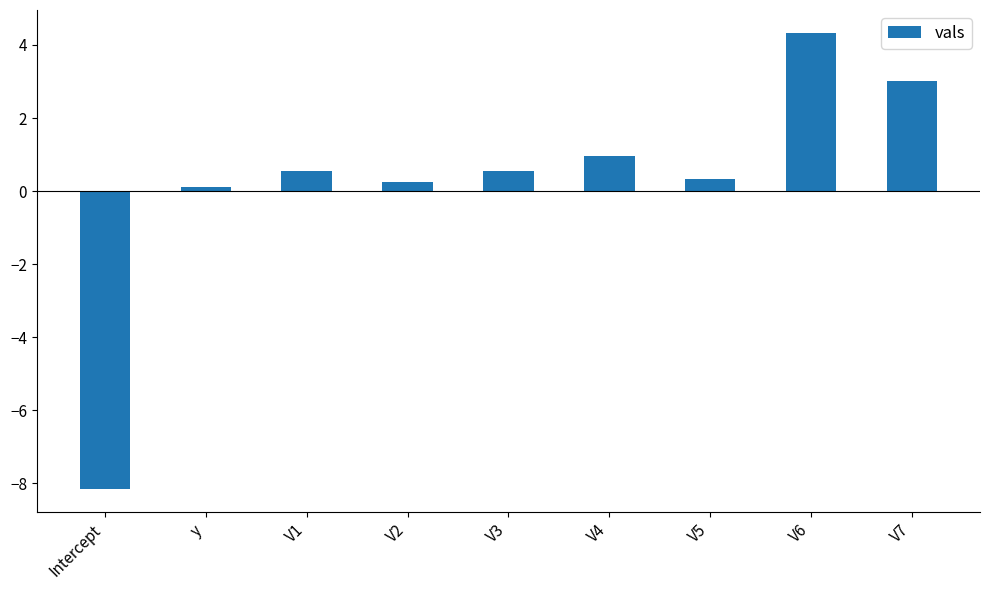

What is the label of the 1st bar from the left?

Intercept